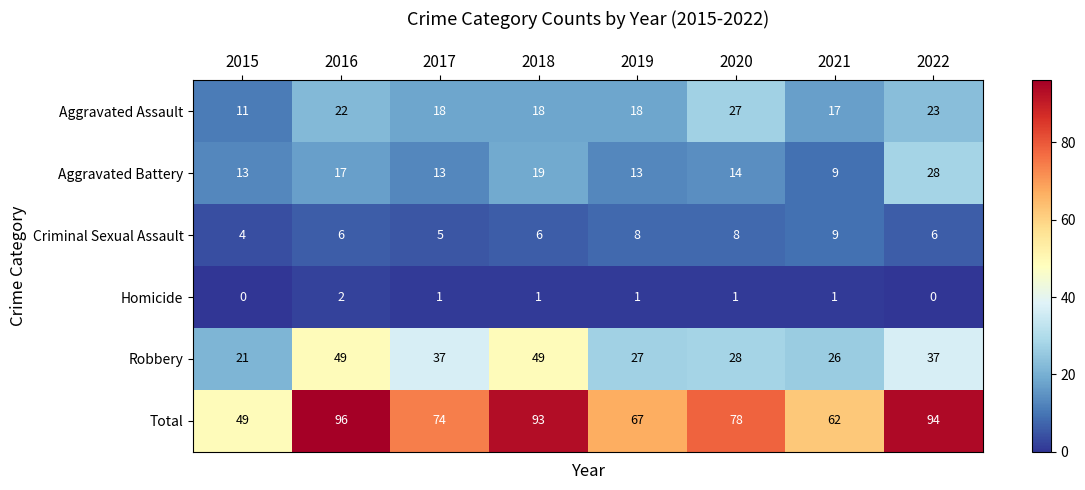

What is the maximum value shown in the chart?

96